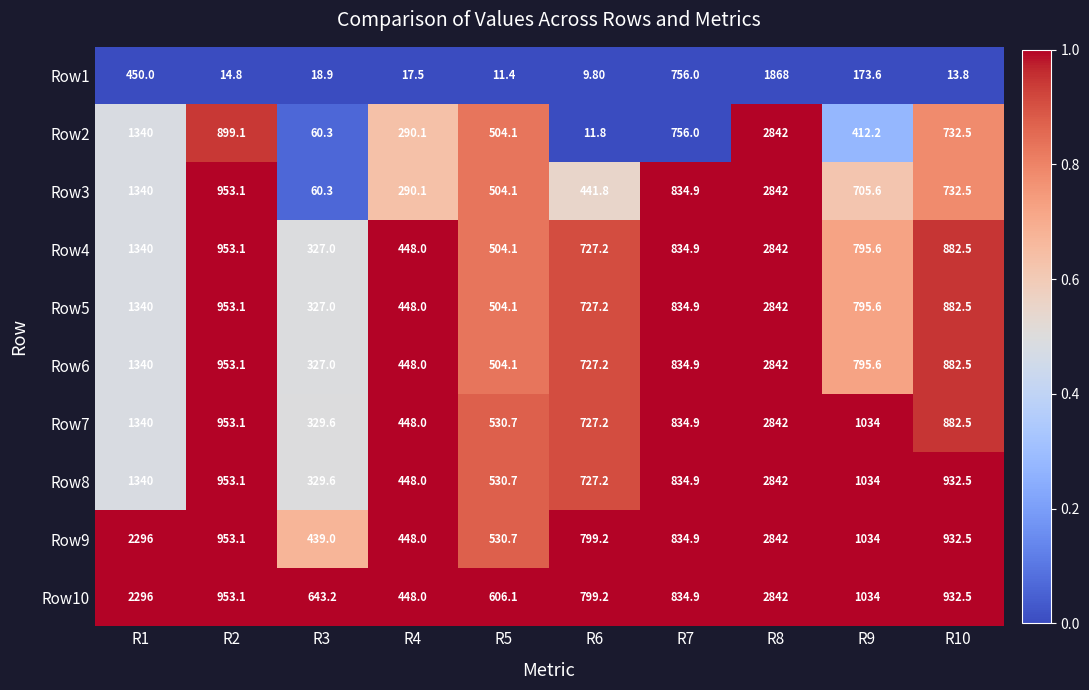

What is the difference between the maximum and second lowest values in the Row5 series?

2394.0